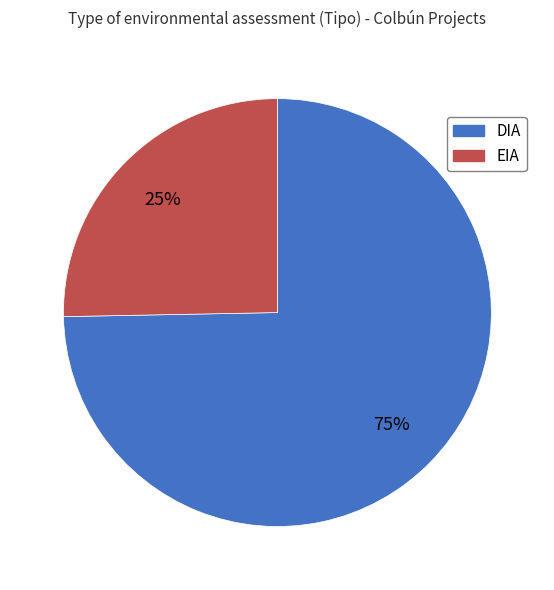

Rank the categories by value from lowest to highest.

EIA, DIA